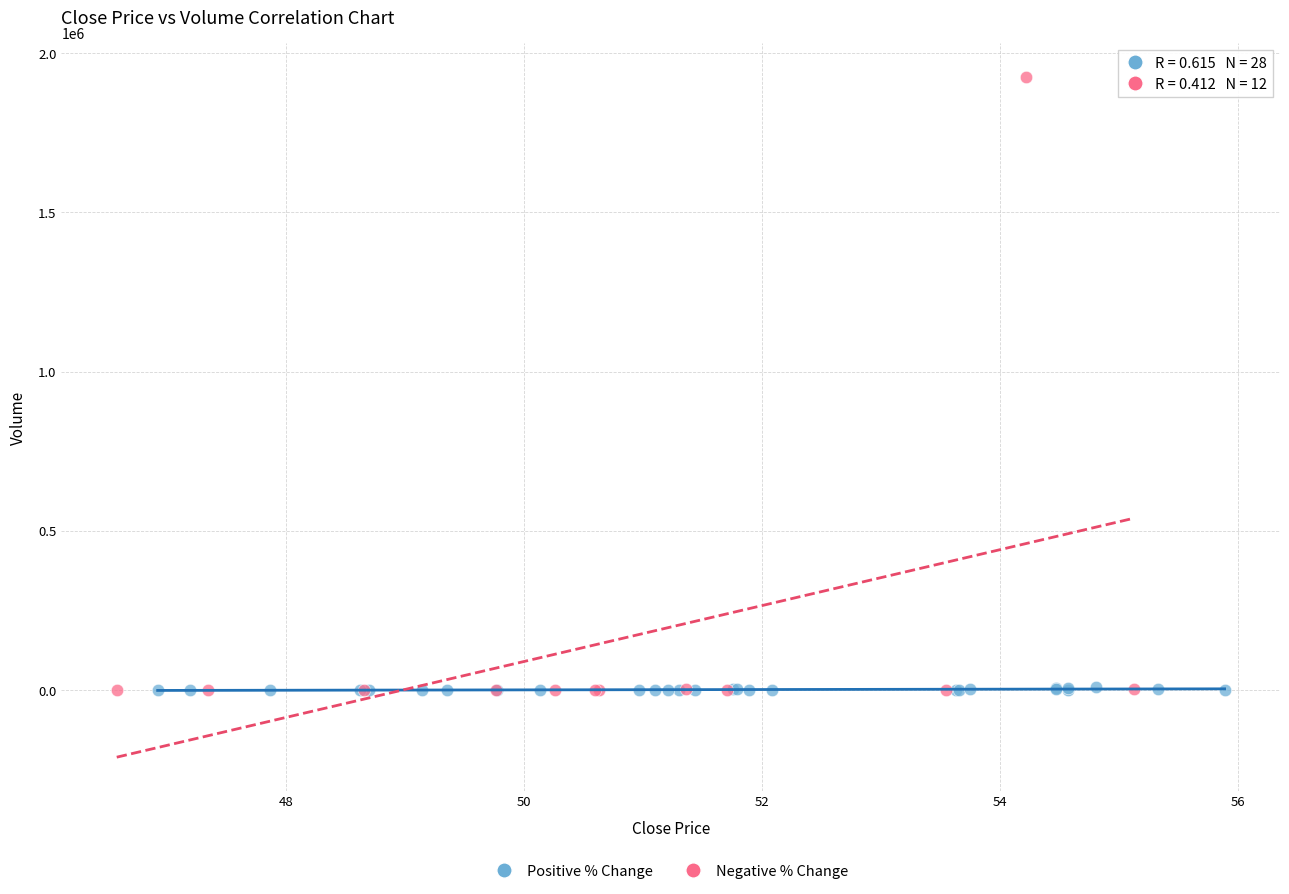

Which series contains the highest Y value?

Negative % Change